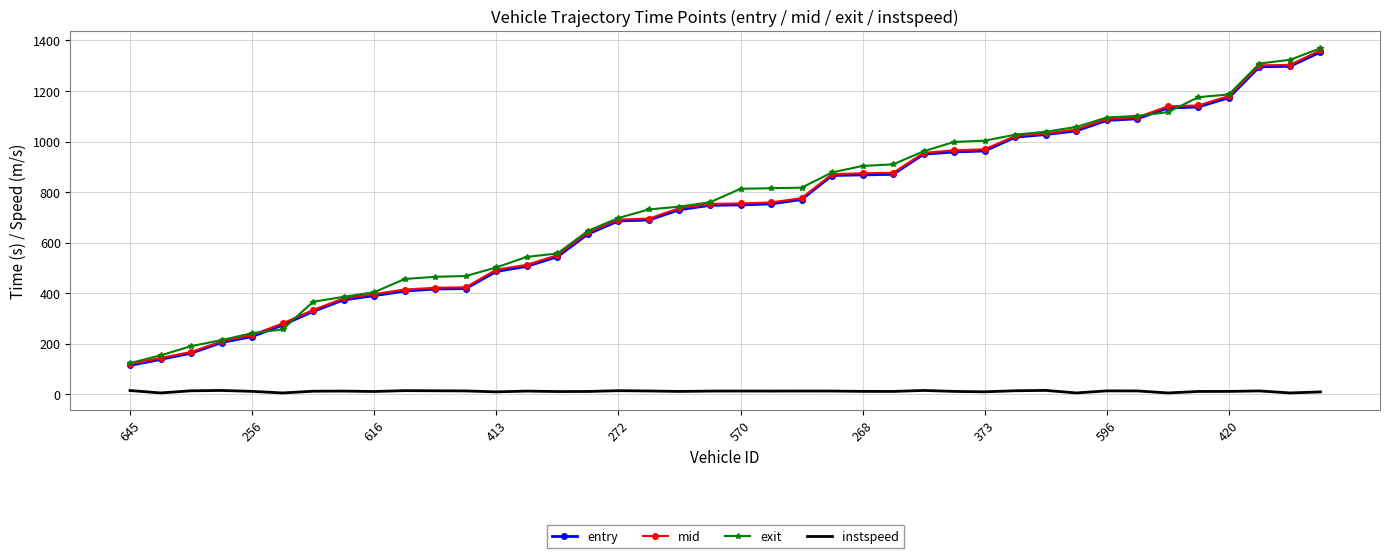

What is the maximum value shown in the chart?

1369.2